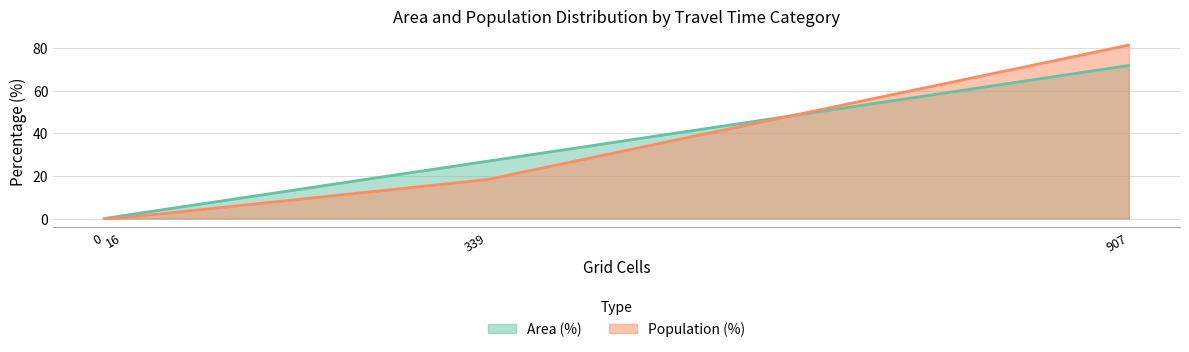

What is the difference between the maximum and second lowest values in the Grid Cells (norm) series?

71.9